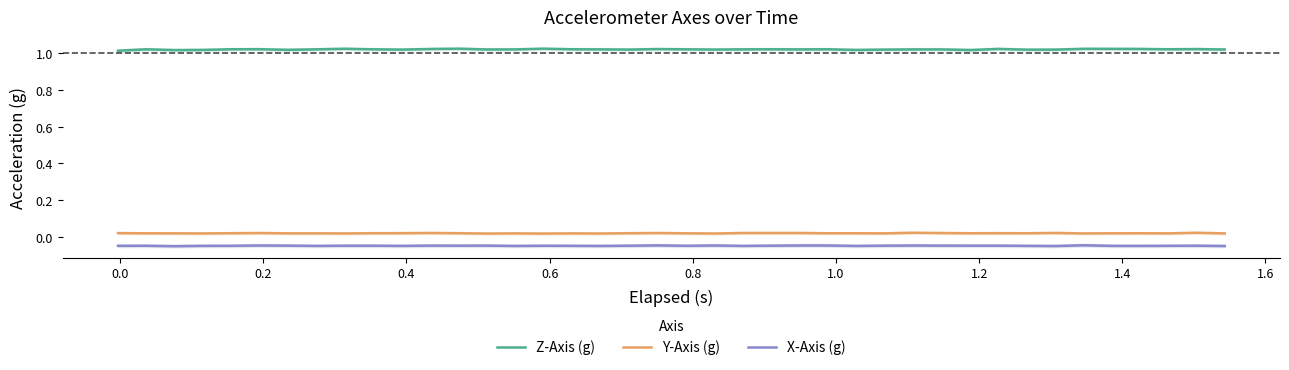

Reading right to left, what are all the values shown in this chart?

Z-Axis (g): 1.0	1.0	1.0	1.0	1.0	1.0	1.0	1.0	1.0	1.0	1.0	1.0	1.0	1.0	1.0	1.0	1.0	1.0	1.0	1.0	1.0	1.0	1.0	1.0	1.0	1.0	1.0	1.0	1.0	1.0	1.0	1.0	1.0	1.0	1.0	1.0	1.0	1.0	1.0	1.0
Y-Axis (g): 0.0	0.0	0.0	0.0	0.0	0.0	0.0	0.0	0.0	0.0	0.0	0.0	0.0	0.0	0.0	0.0	0.0	0.0	0.0	0.0	0.0	0.0	0.0	0.0	0.0	0.0	0.0	0.0	0.0	0.0	0.0	0.0	0.0	0.0	0.0	0.0	0.0	0.0	0.0	0.0
X-Axis (g): -0.0	-0.0	-0.0	-0.0	-0.0	-0.0	-0.0	-0.0	-0.0	-0.0	-0.0	-0.0	-0.0	-0.0	-0.0	-0.0	-0.0	-0.0	-0.0	-0.0	-0.0	-0.0	-0.0	-0.0	-0.0	-0.0	-0.0	-0.0	-0.0	-0.0	-0.0	-0.0	-0.0	-0.0	-0.0	-0.0	-0.0	-0.1	-0.0	-0.0